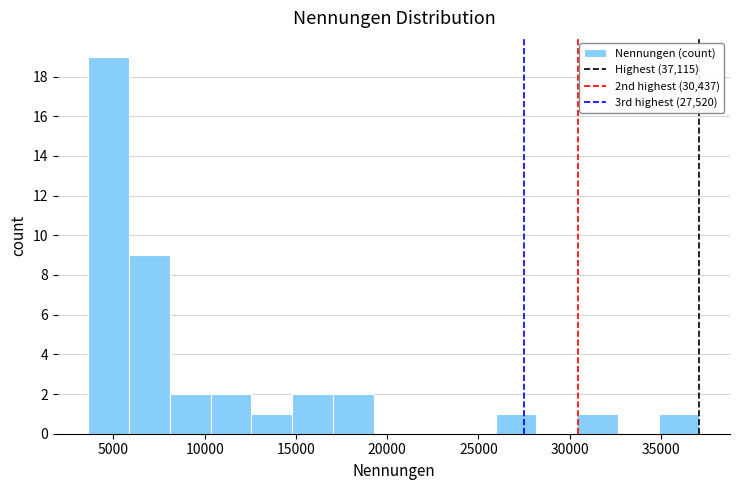

Reading left to right, list every bar in this chart as the range it spans on the x-axis followed by its height. Neither the bar edges nor the heights are printed on the chart, so give them approximately, as read against the axes.

3500 to 6000: 19
6000 to 8000: 9
8000 to 10500: 2
10500 to 12500: 2
12500 to 15000: 1
15000 to 17000: 2
17000 to 19500: 2
19500 to 21500: 0
21500 to 23500: 0
23500 to 26000: 0
26000 to 28000: 1
28000 to 30500: 0
30500 to 32500: 1
32500 to 35000: 0
35000 to 37000: 1